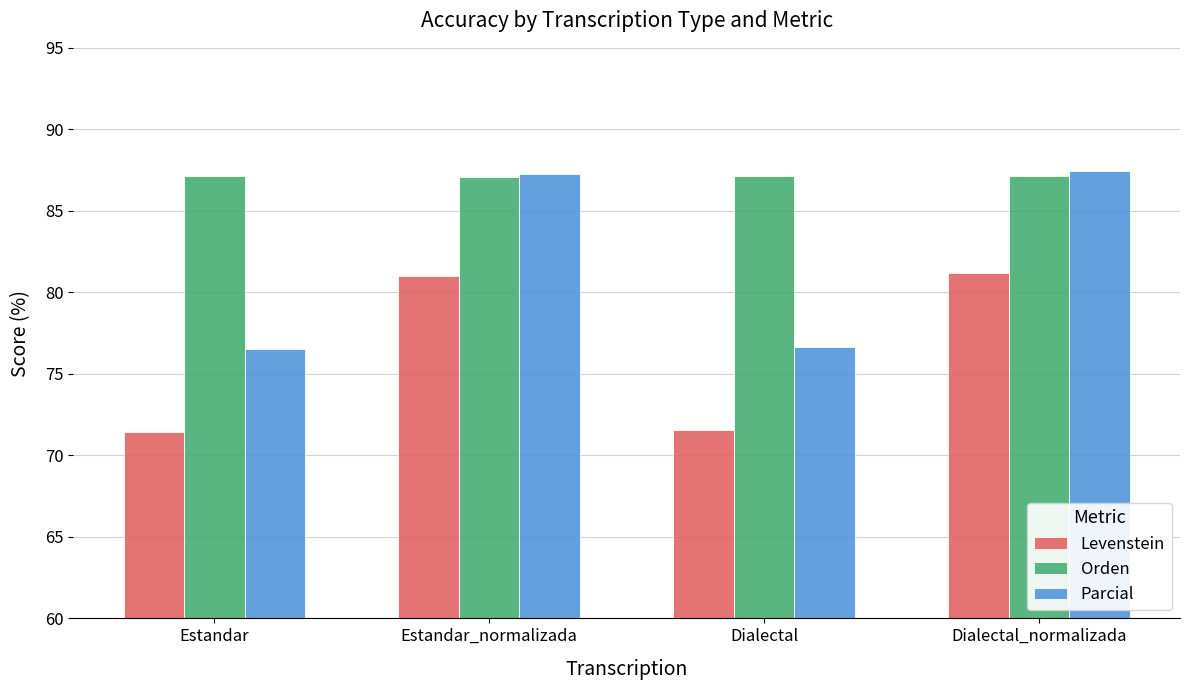

Does the chart contain any negative values?

No